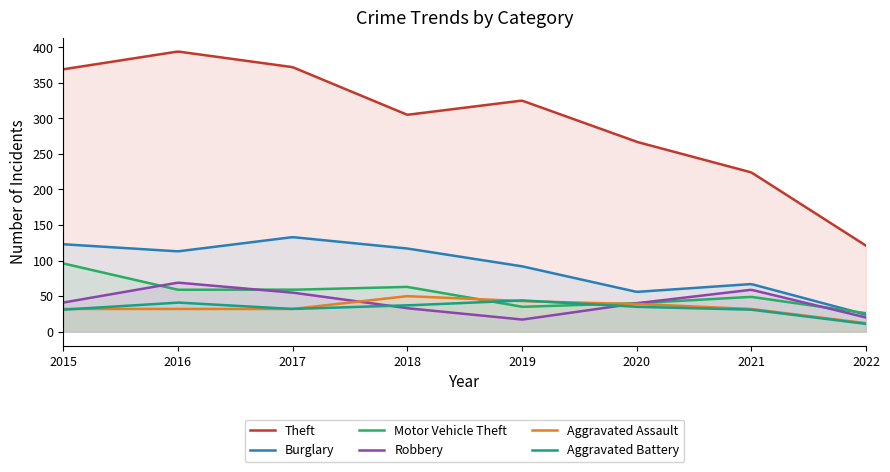

How many categories are shown in the chart?

300